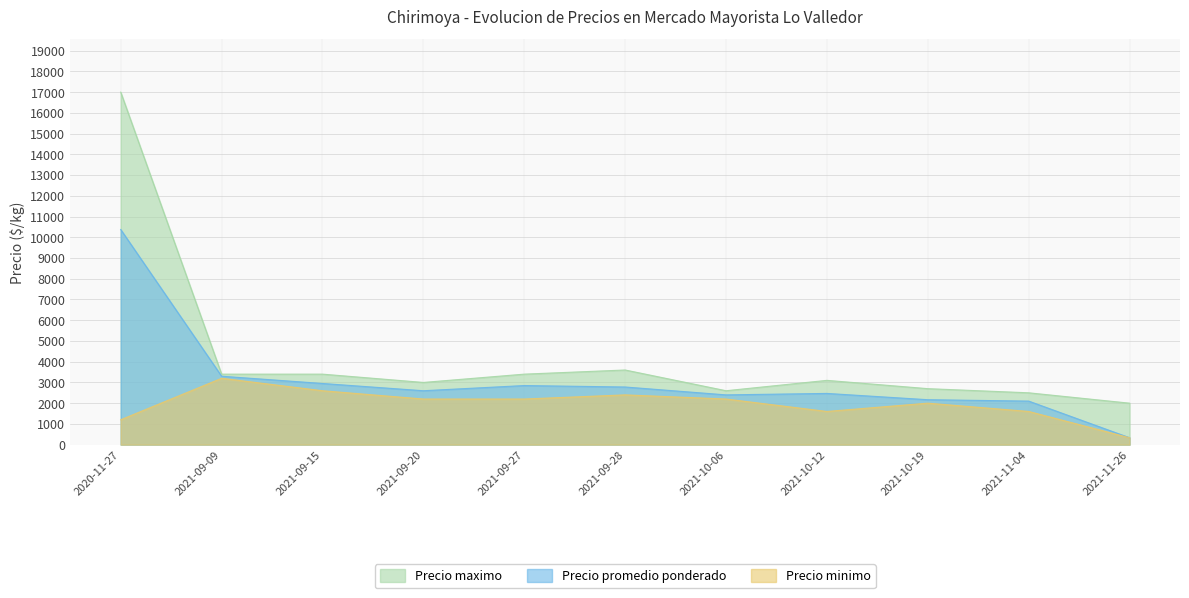

The value of Precio promedio ponderado at 2021-10-19 is 3464. True or false?

False